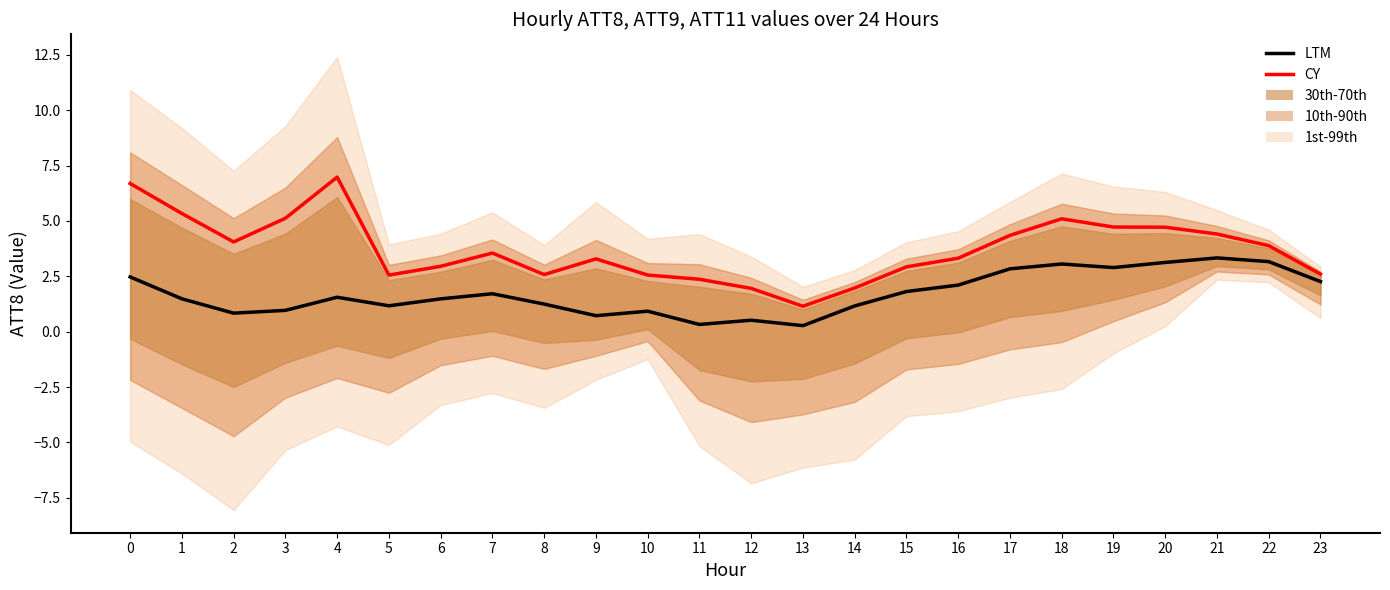

What is the approximate value of LTM at 19?

2.9